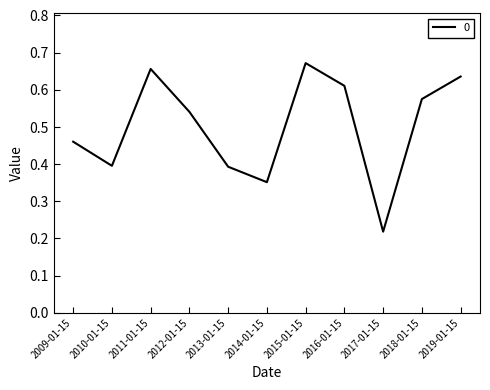

True or false: the data shows 0.4 at 2019-01-15.

False